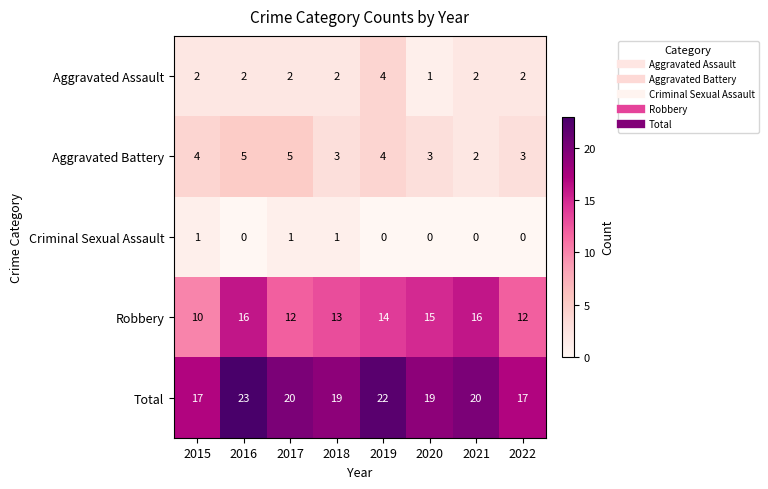

At which category is the sum across all series the highest?

2016